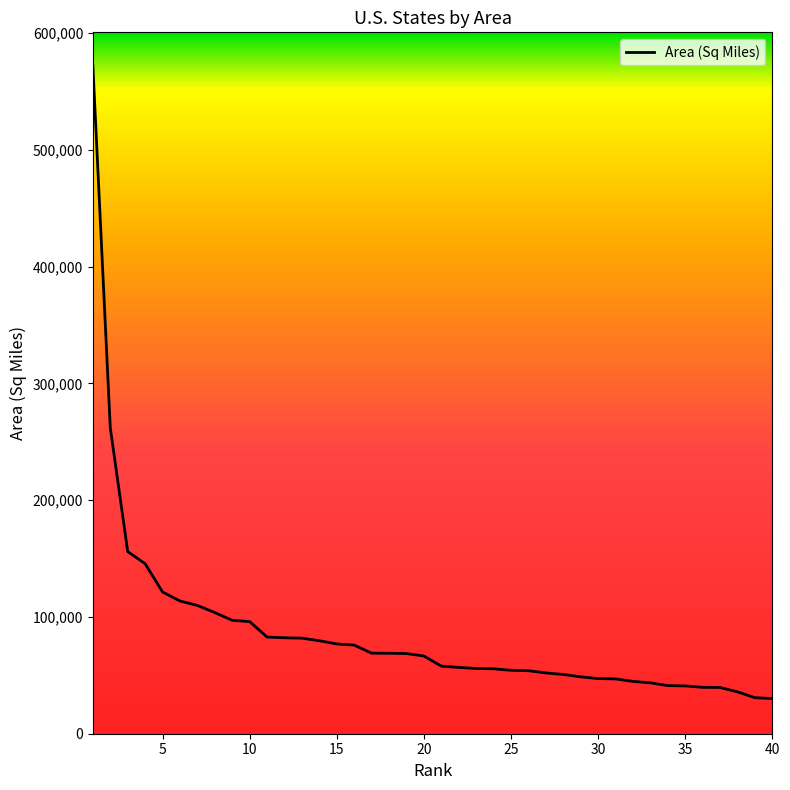

What is the maximum value shown in the chart?

571951